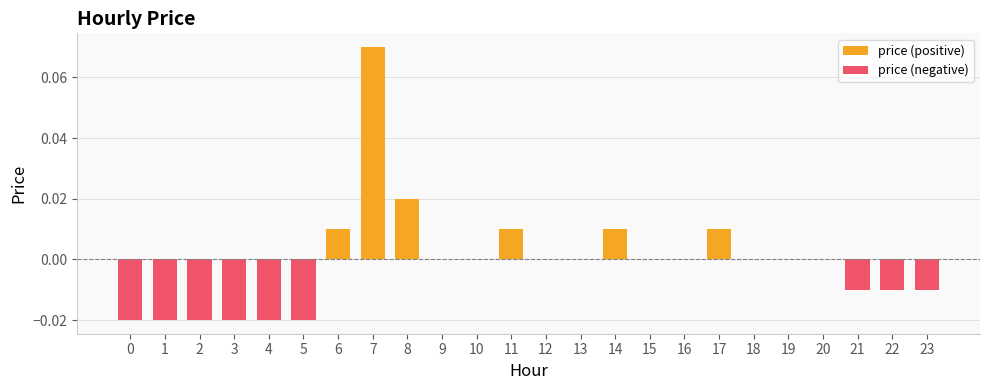

What is the maximum value shown in the chart?

0.1